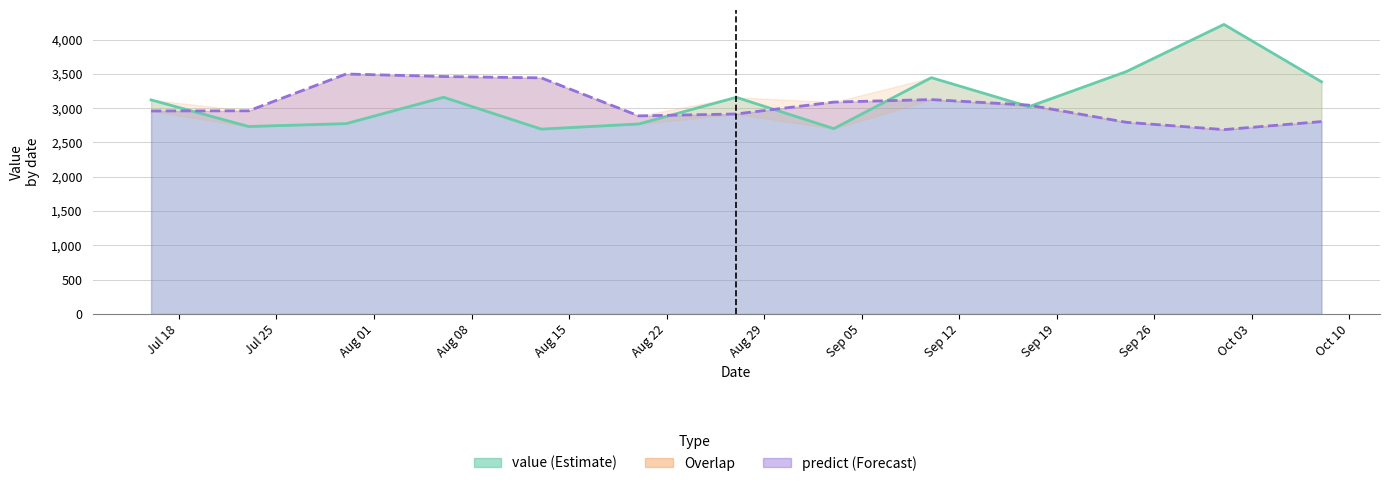

What is the highest value of the value series?

4221.0